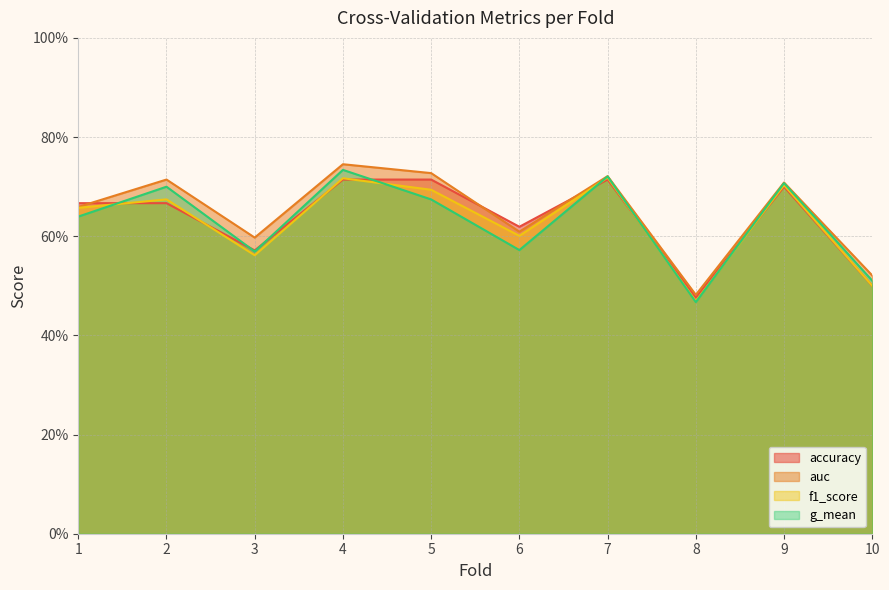

Which has a higher value, 6 or 7?

7